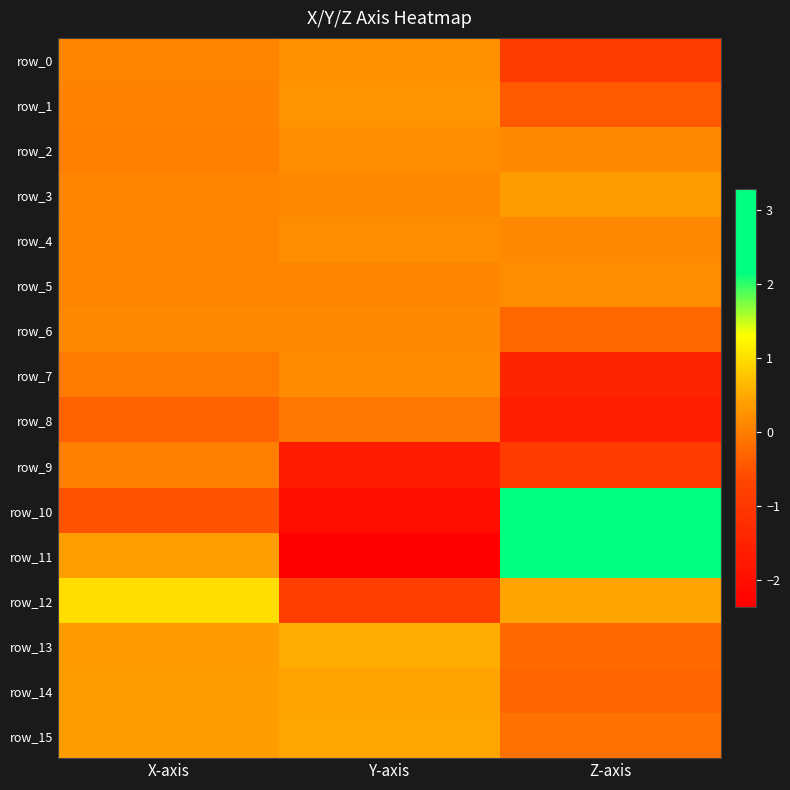

What is the difference between the highest and lowest values at Y-axis?

2.9